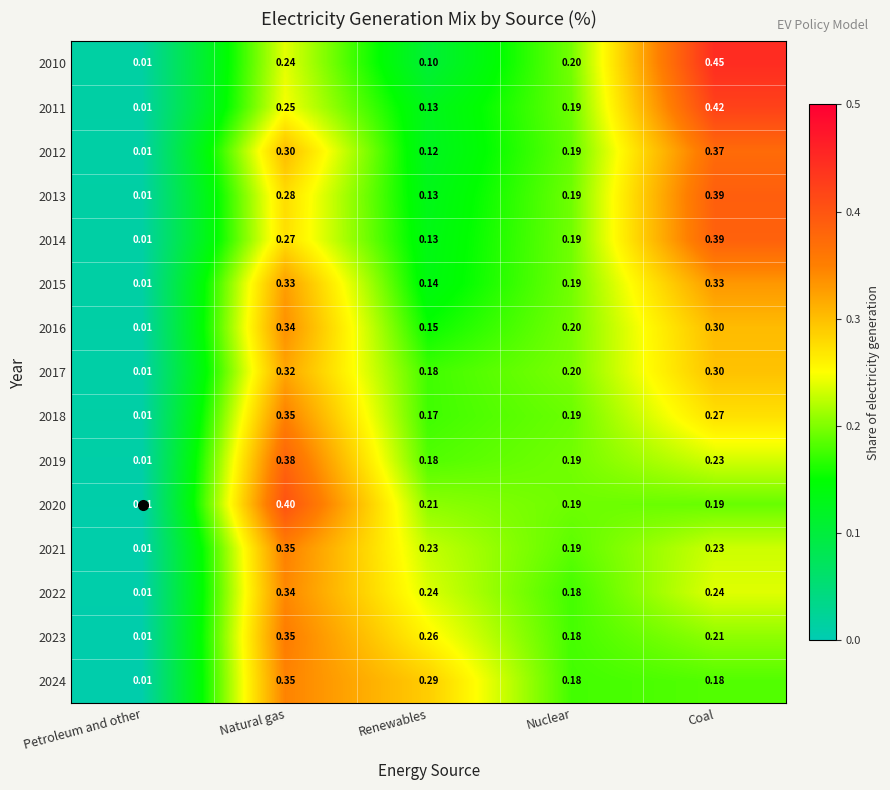

What is the spread (max minus min) of values at Natural gas?

0.2